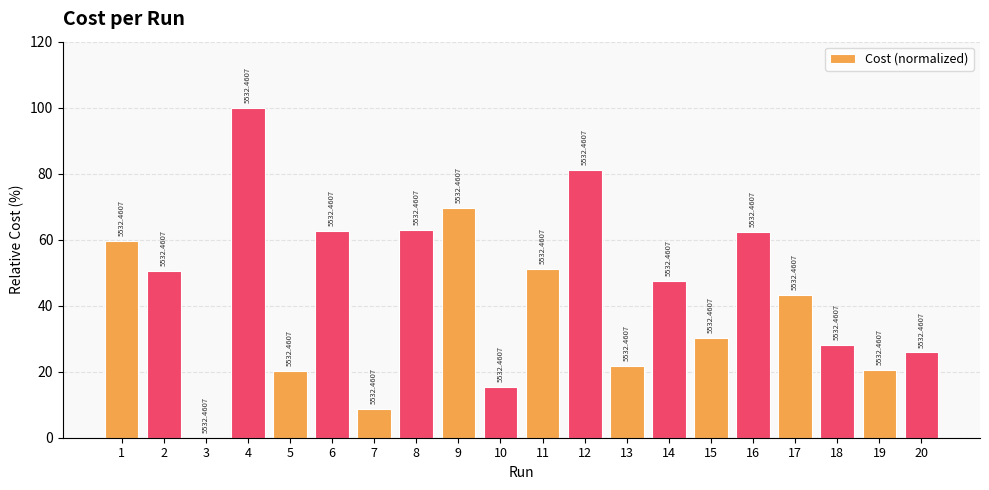

What is the difference between the maximum and minimum values?

100.0